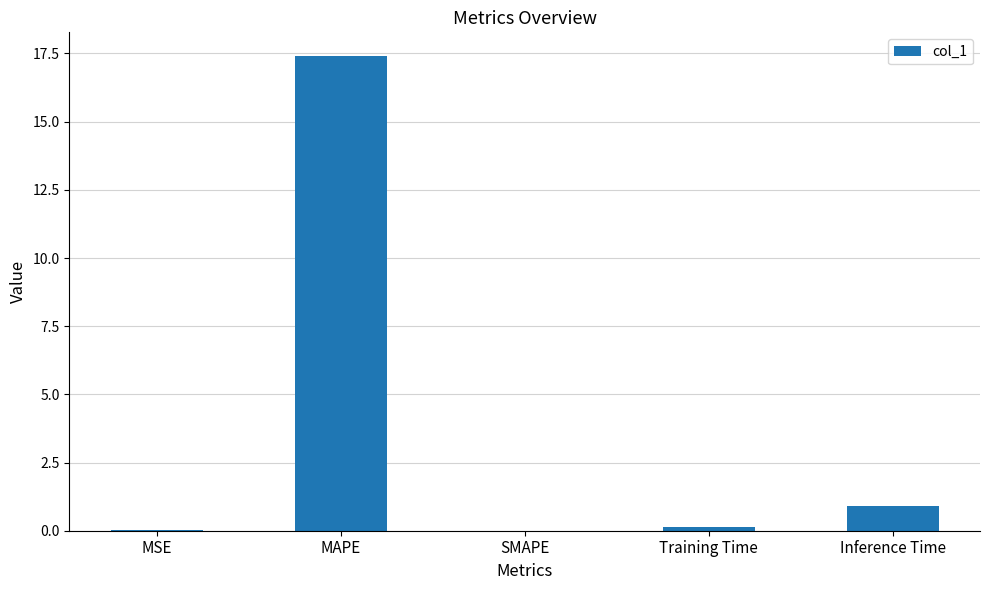

What is the change in value from SMAPE to Inference Time?

+0.9